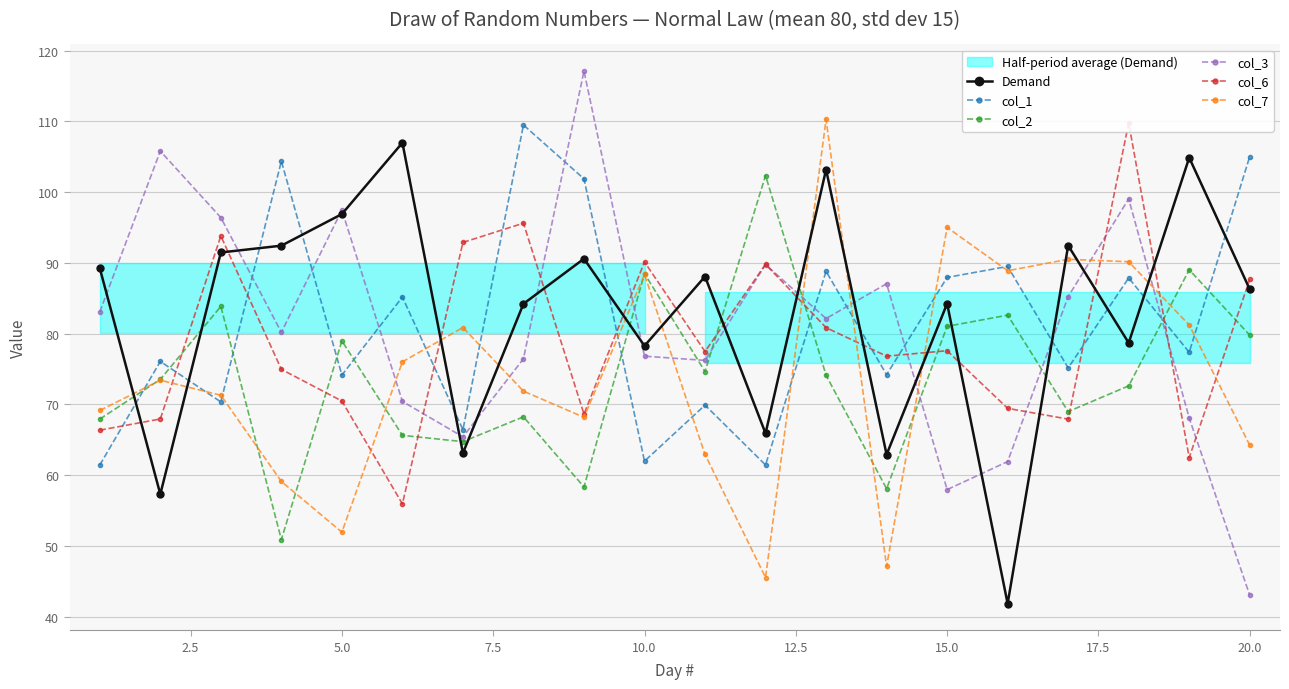

At how many categories does at least one series exceed 112?

1